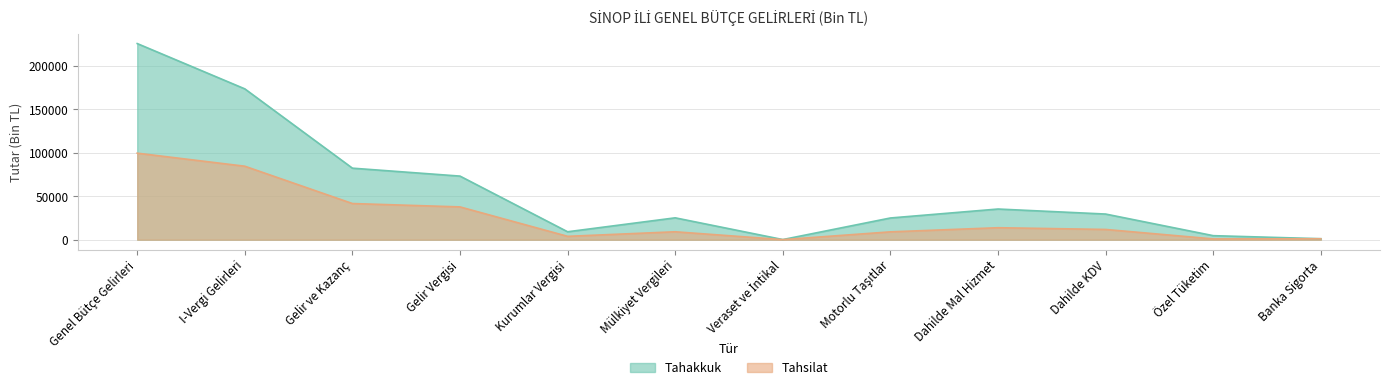

List the series in order of their overall mean, lowest first.

Tahsilat, Tahakkuk